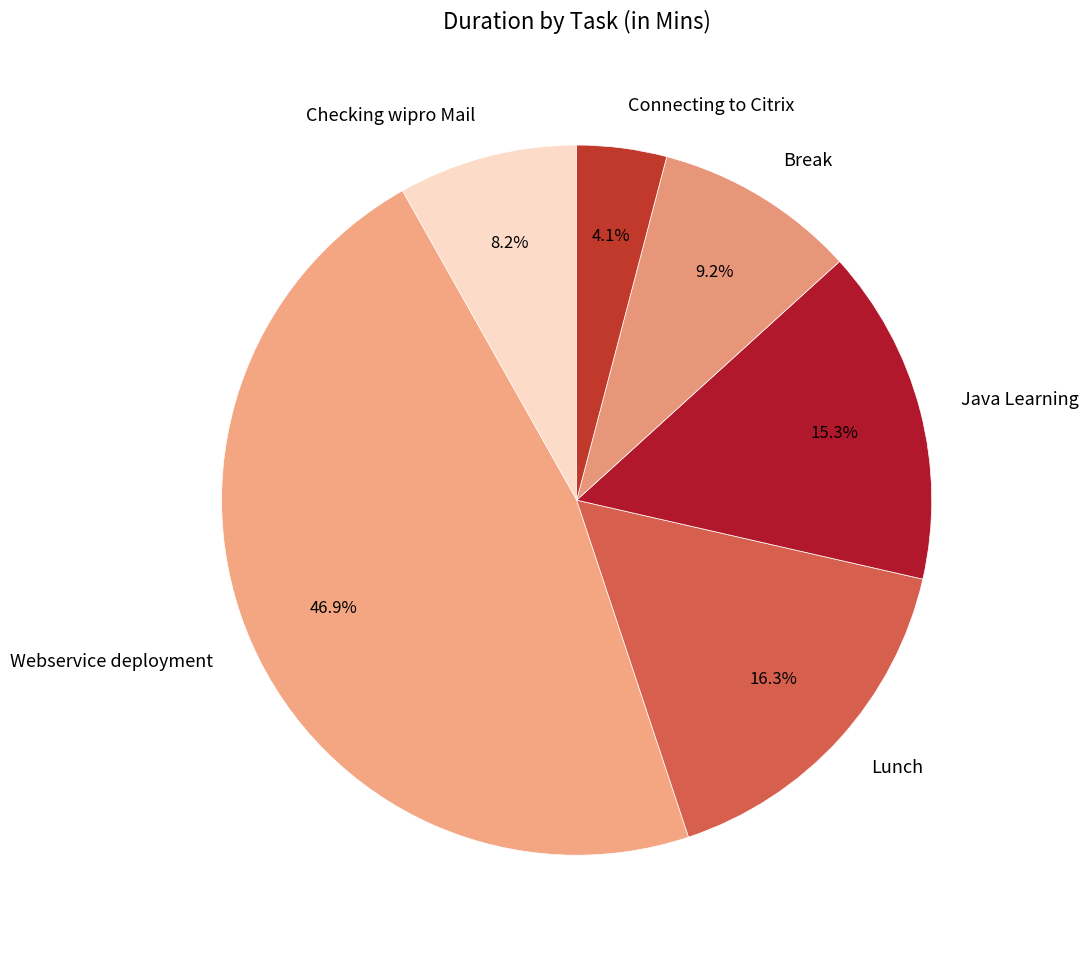

To the nearest percent, what portion does Connecting to Citrix represent?

4%